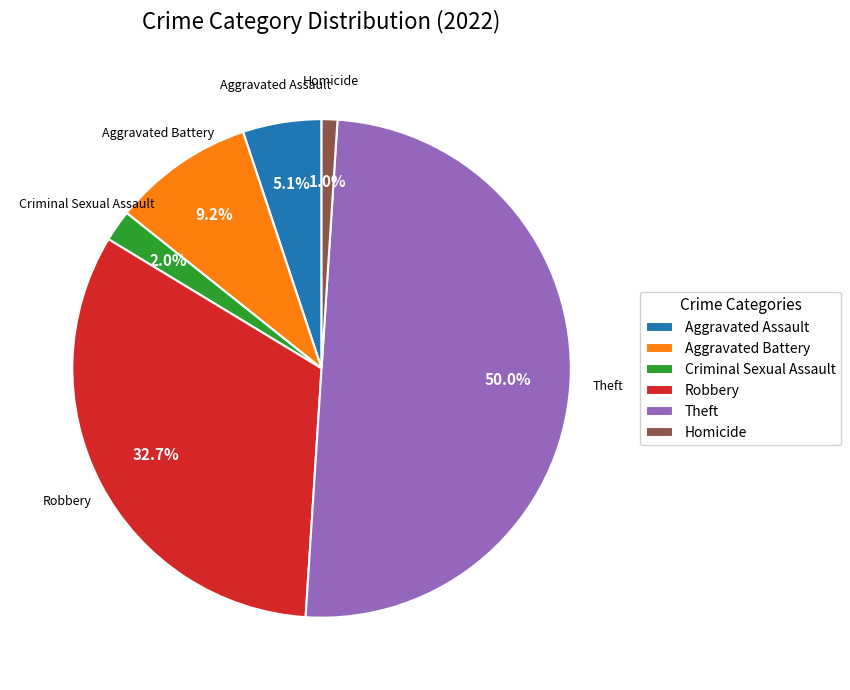

What percentage is the Aggravated Assault slice, to the nearest percent?

5%